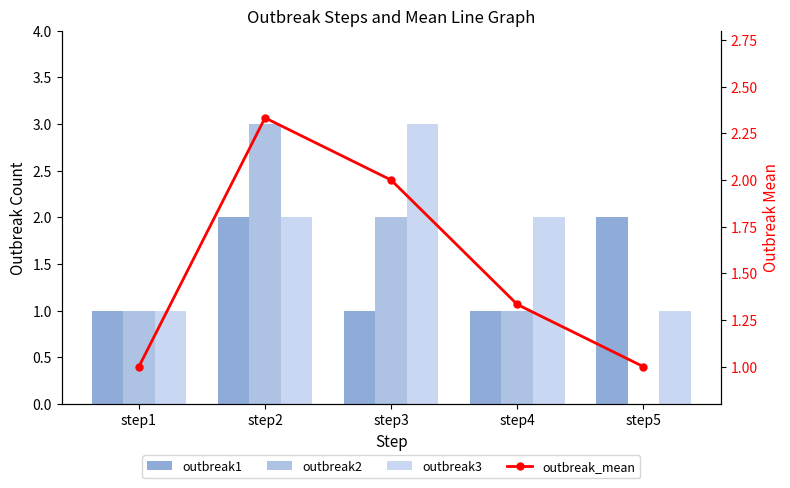

Is it true that outbreak2 equals 2.8 at step3?

False